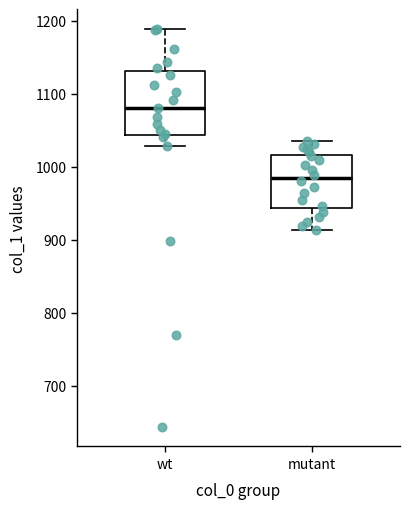

Which box is the tallest, from its lower edge to its upper edge?

wt